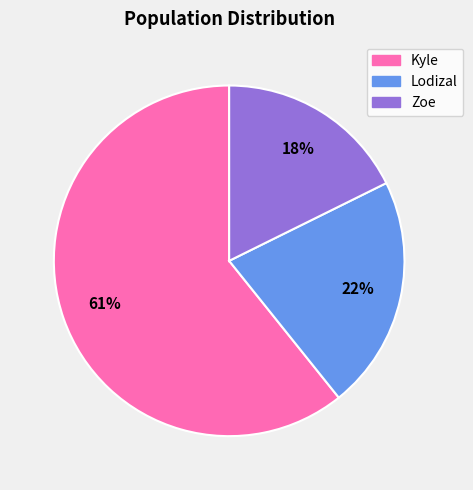

Is the sum of Lodizal and Zoe greater than half?

No